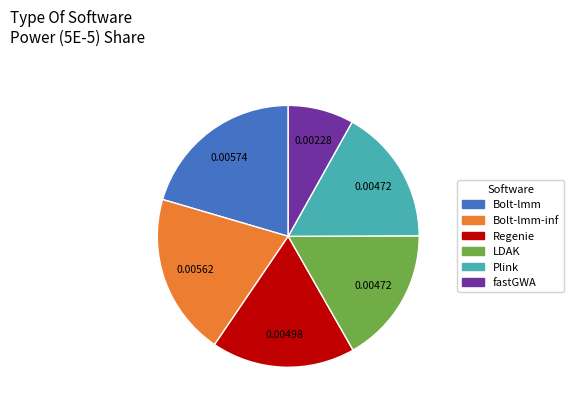

Which category has the smallest portion of the pie?

fastGWA